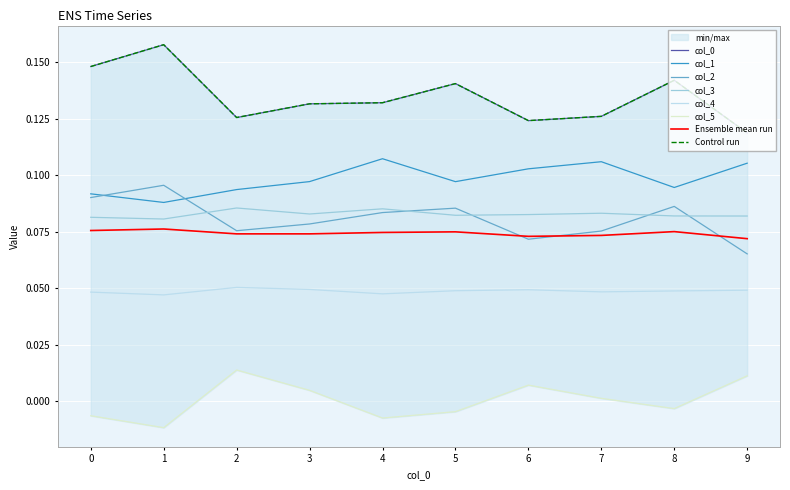

What is the greatest value displayed?

0.2